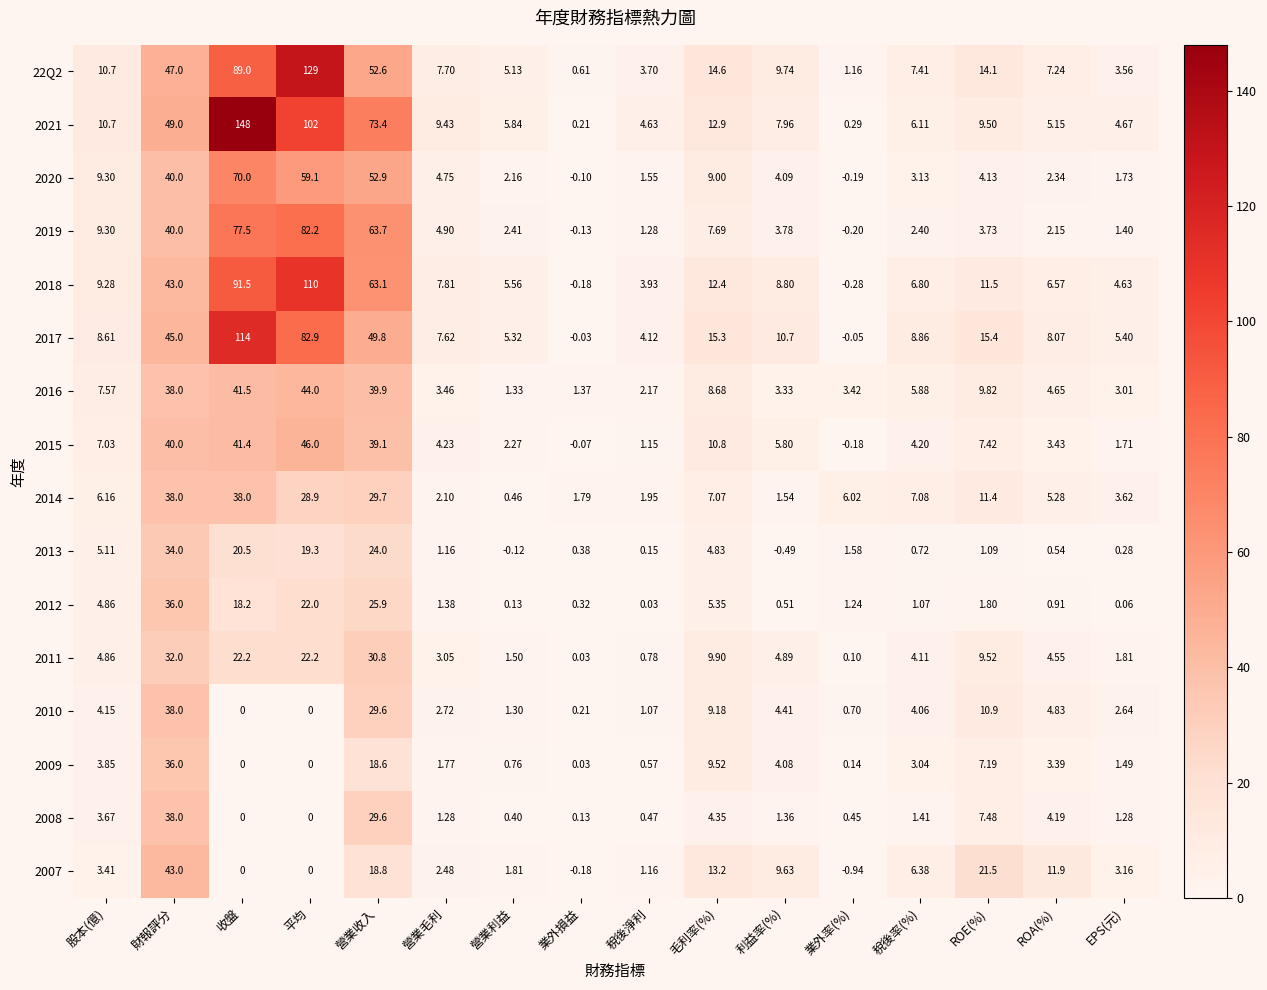

Which label corresponds to the largest value in the chart?

收盤